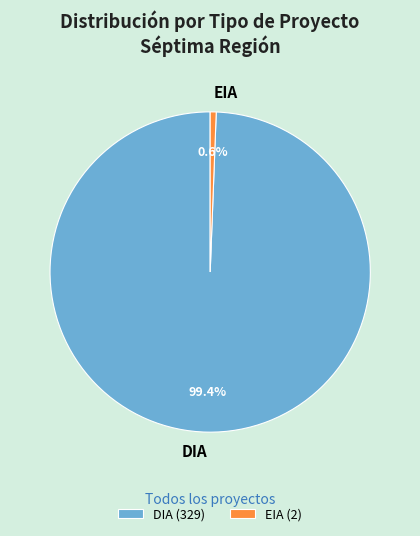

To the nearest percent, what is the difference between the largest and smallest slice percentages?

99%